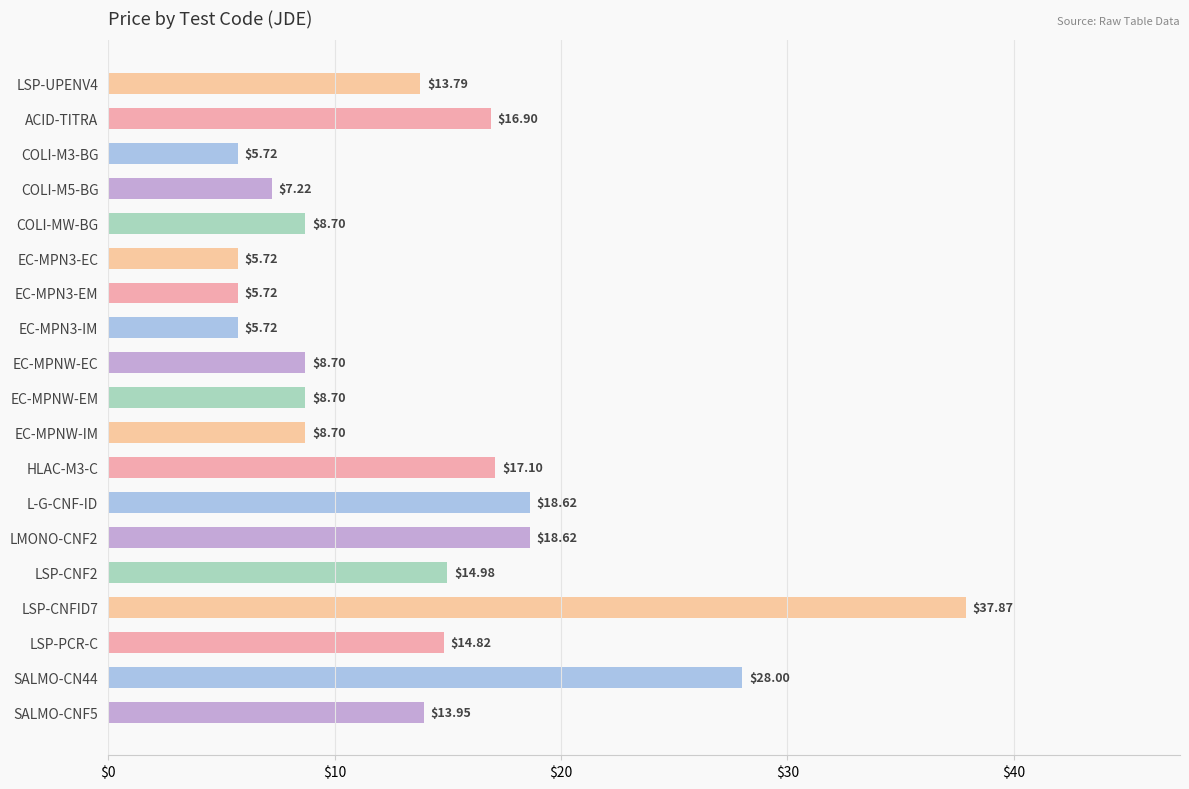

What is the change in value from COLI-M5-BG to EC-MPN3-IM?

-1.5